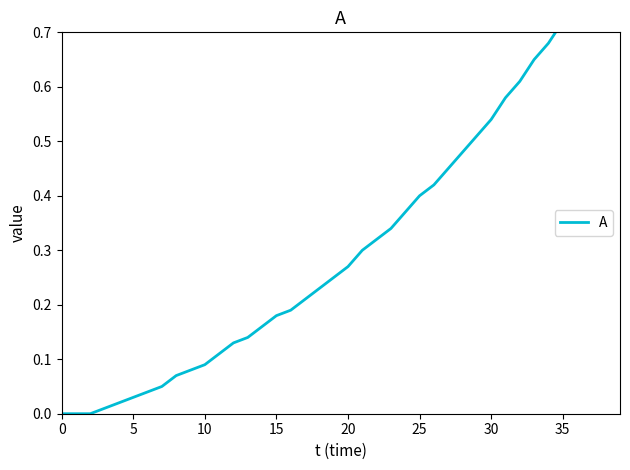

Reading left to right, list all the values displayed in this chart.

0.0	0.0	0.0	0.0	0.0	0.0	0.0	0.1	0.1	0.1	0.1	0.1	0.1	0.1	0.2	0.2	0.2	0.2	0.2	0.2	0.3	0.3	0.3	0.3	0.4	0.4	0.4	0.5	0.5	0.5	0.5	0.6	0.6	0.7	0.7	0.7	0.8	0.8	0.8	0.9